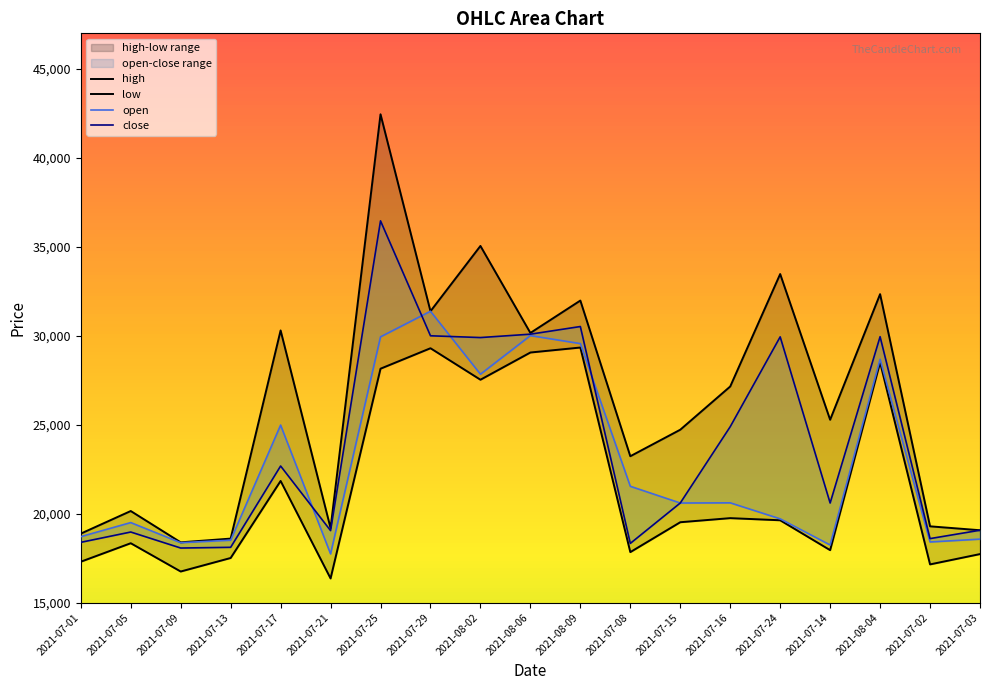

At how many categories does at least one series exceed 30960?

6